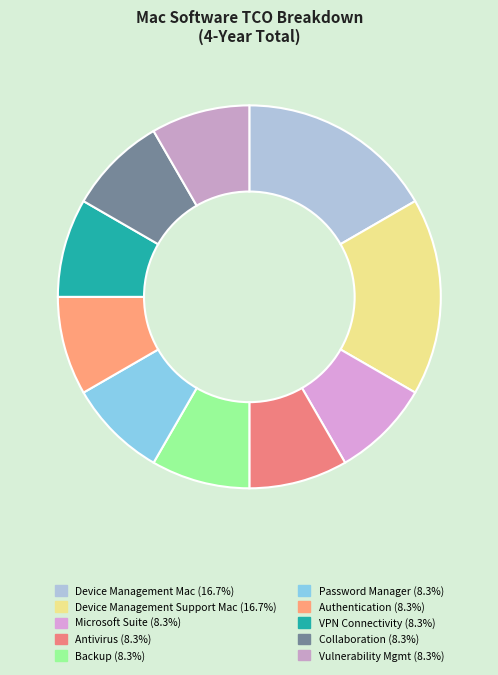

Is there a majority slice in this chart?

No